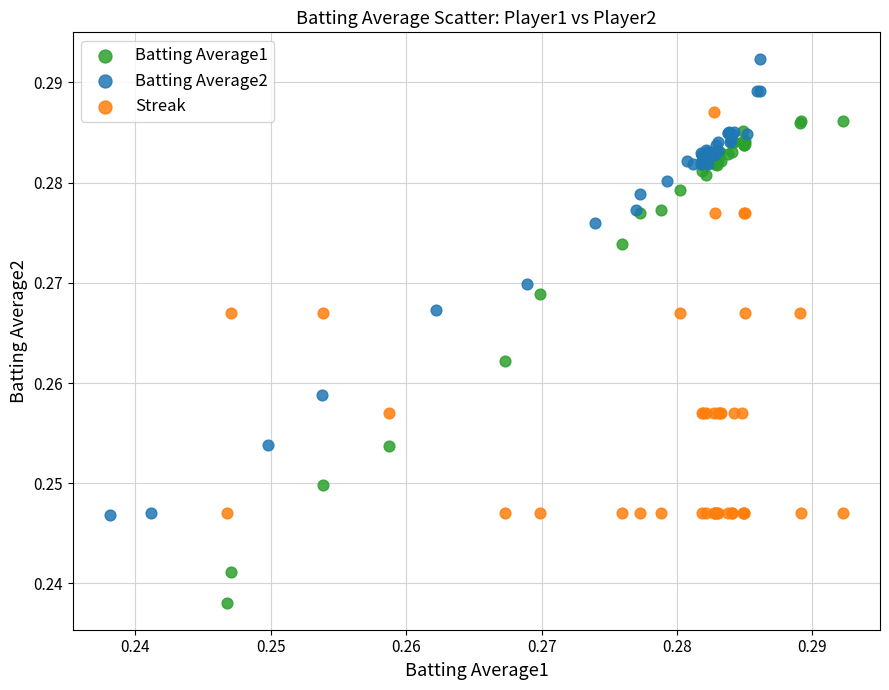

Which series has the widest spread of Y values?

Batting Average1